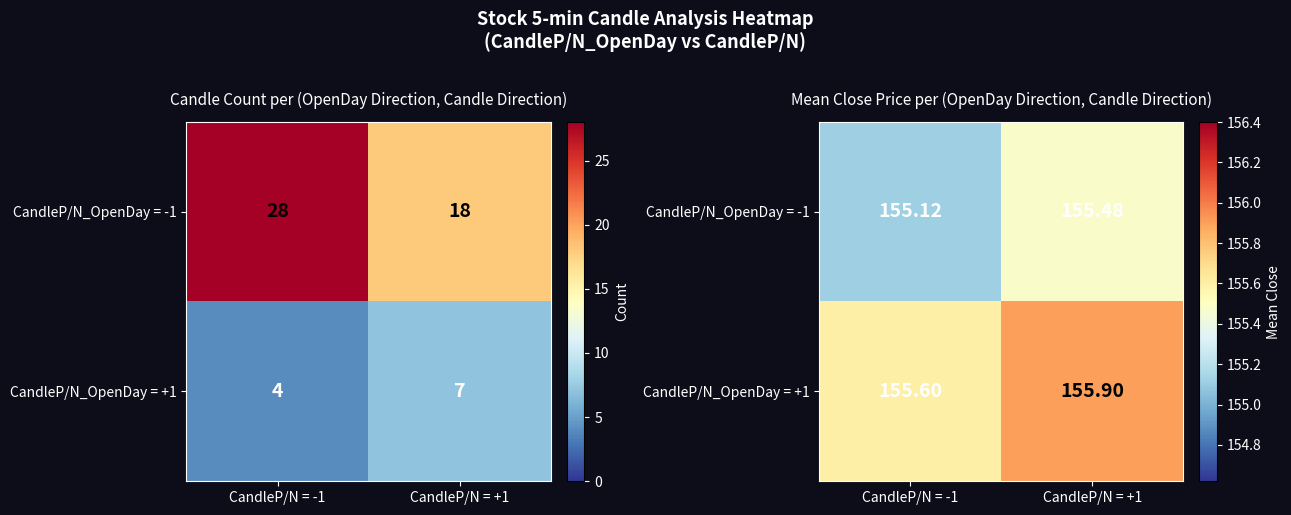

At which category is the sum across all series the highest?

CandleP/N = +1